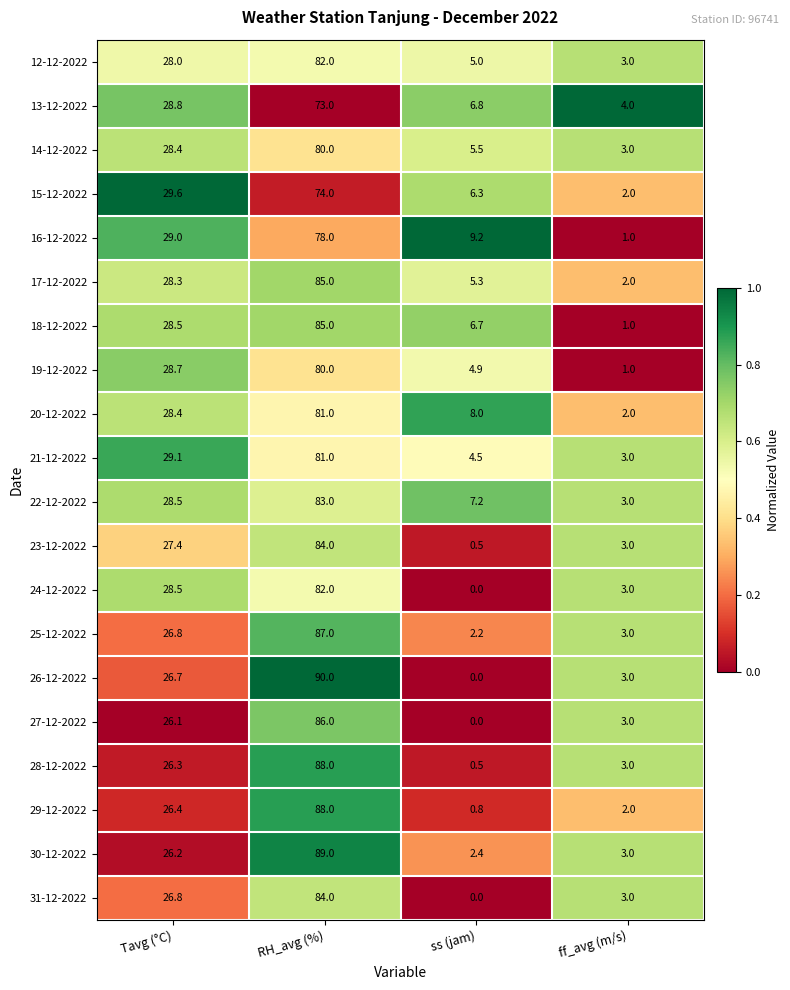

Between Tavg (°C) and RH_avg (%), which series saw the biggest shift?

26-12-2022